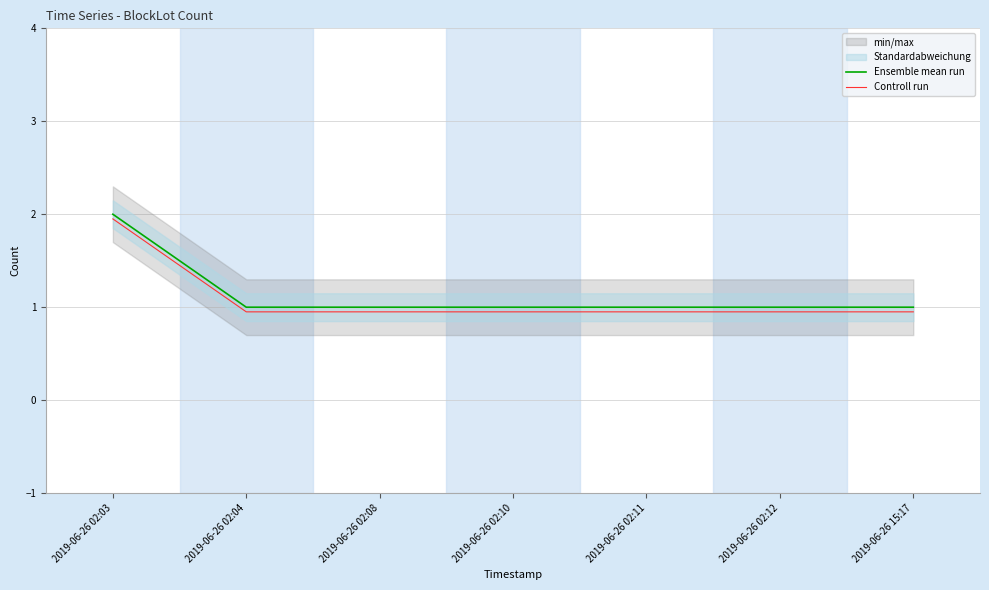

Is it true that Ensemble mean run equals 1.7 at 2019-06-26 02:12?

False